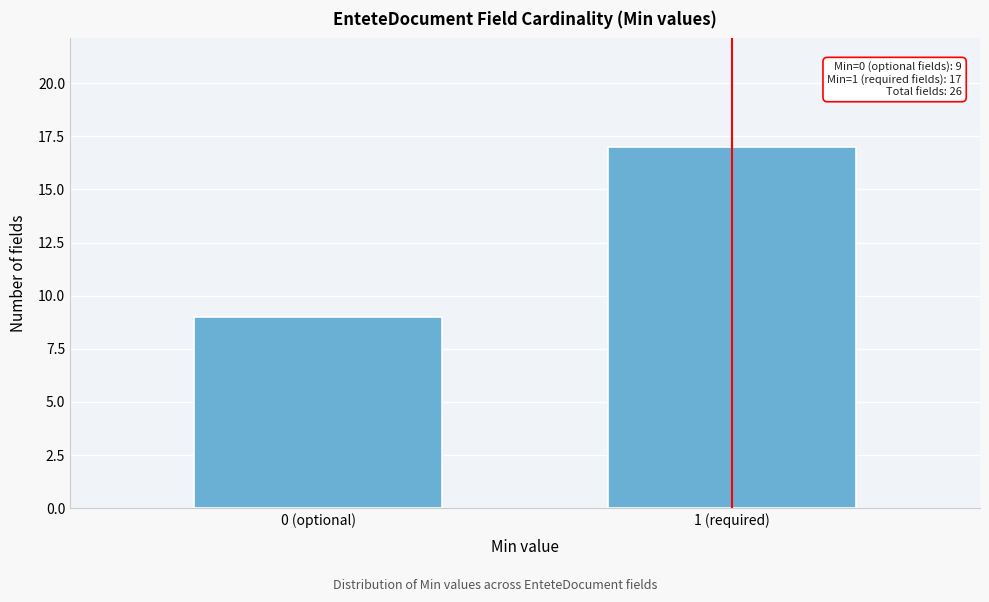

Reading right to left, what are all the values shown in this chart?

17	9